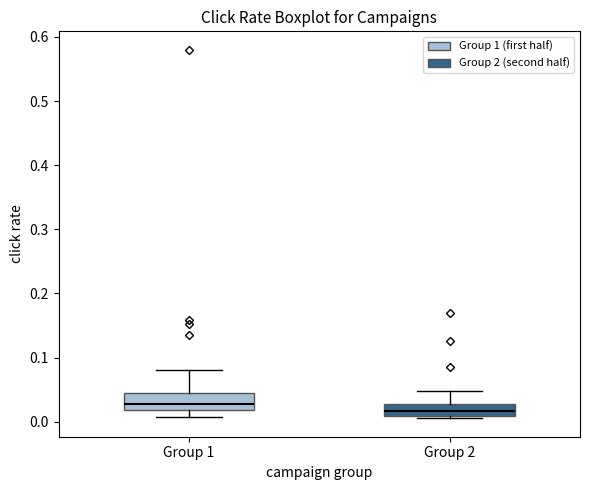

Reading left to right, transcribe this box plot: for each box, give where its median line is, the range the box spans, and where its two whiskers end, as read against the y-axis. The values are not printed on the chart, so give them approximately, as read against the axis.

Group 1: median 0.03, box 0.02 to 0.05, whiskers 0.01 to 0.08
Group 2: median 0.02, box 0.01 to 0.03, whiskers 0.01 (just below the box's lower edge) to 0.05